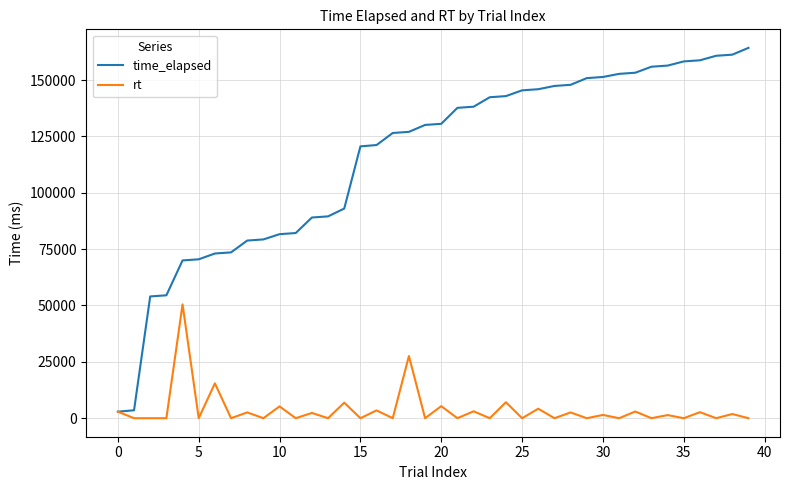

What is the highest value of the rt series?

50496